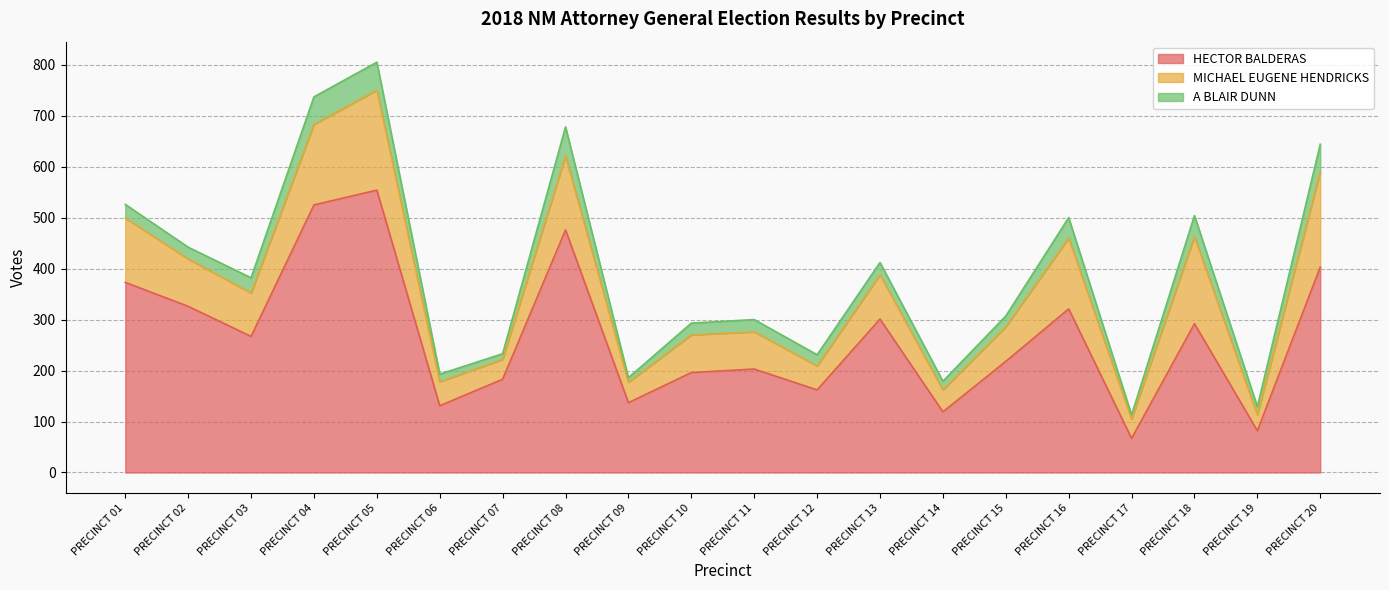

Reading left to right, transcribe all the data shown in this chart.

HECTOR BALDERAS: 373	326	267	525	554	131	183	476	137	196	203	162	301	119	218	321	67	292	82	403
MICHAEL EUGENE HENDRICKS: 126	93	85	158	196	47	39	145	40	74	73	47	87	43	68	139	38	171	31	187
A BLAIR DUNN: 27	23	30	54	55	15	11	57	9	23	24	22	24	17	21	40	8	41	16	54